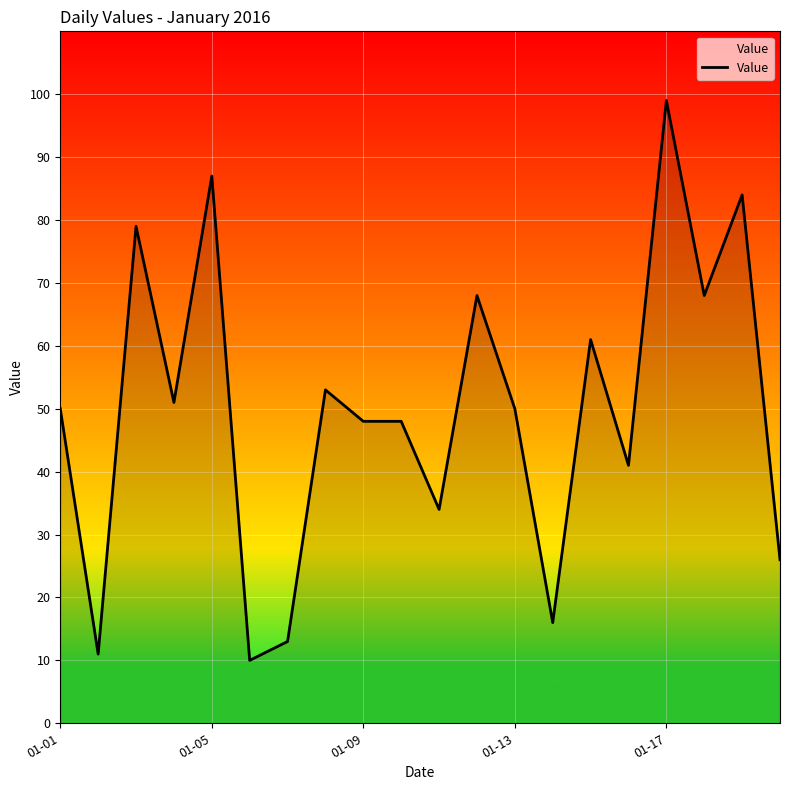

What is the minimum value shown in the chart?

10